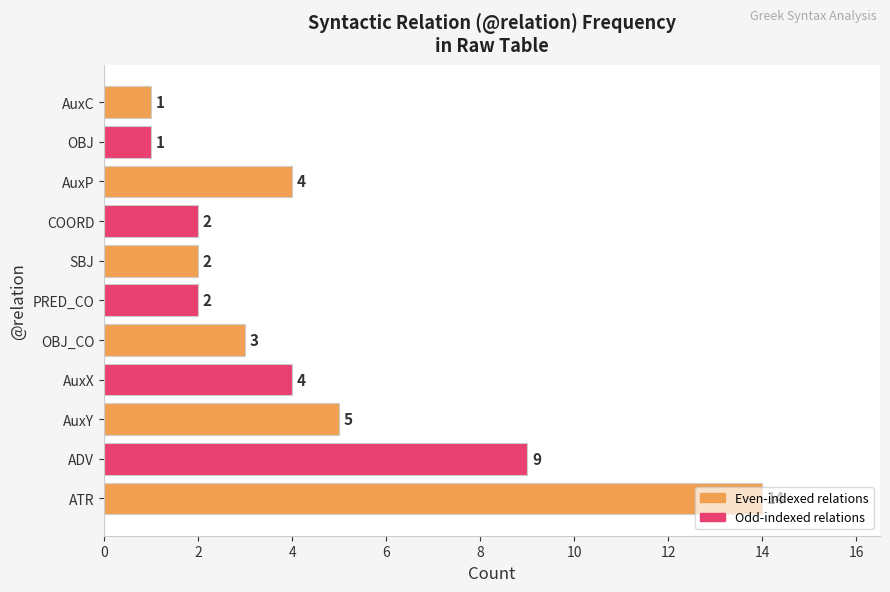

What is the maximum value shown in the chart?

14